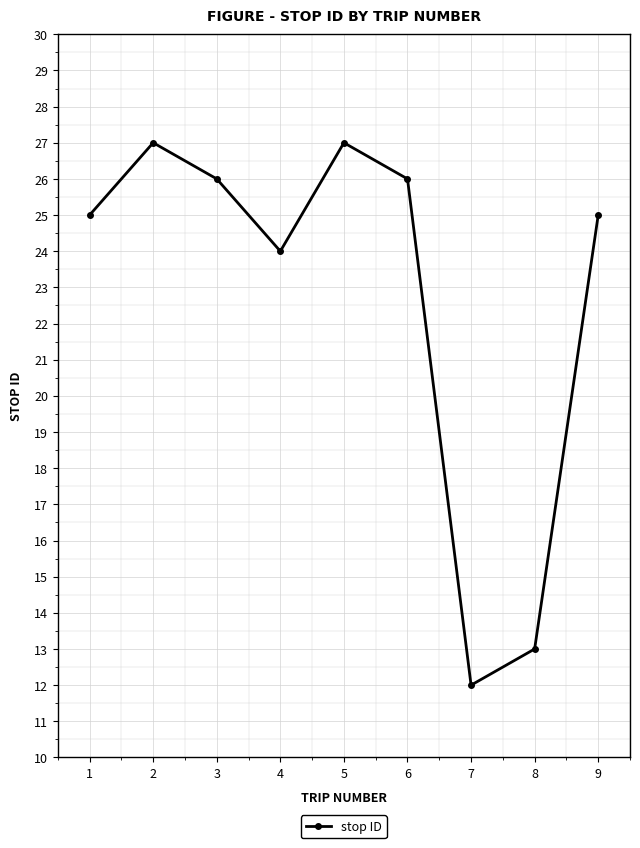

How many interior local valleys (lower than both neighbors) does the data have?

2